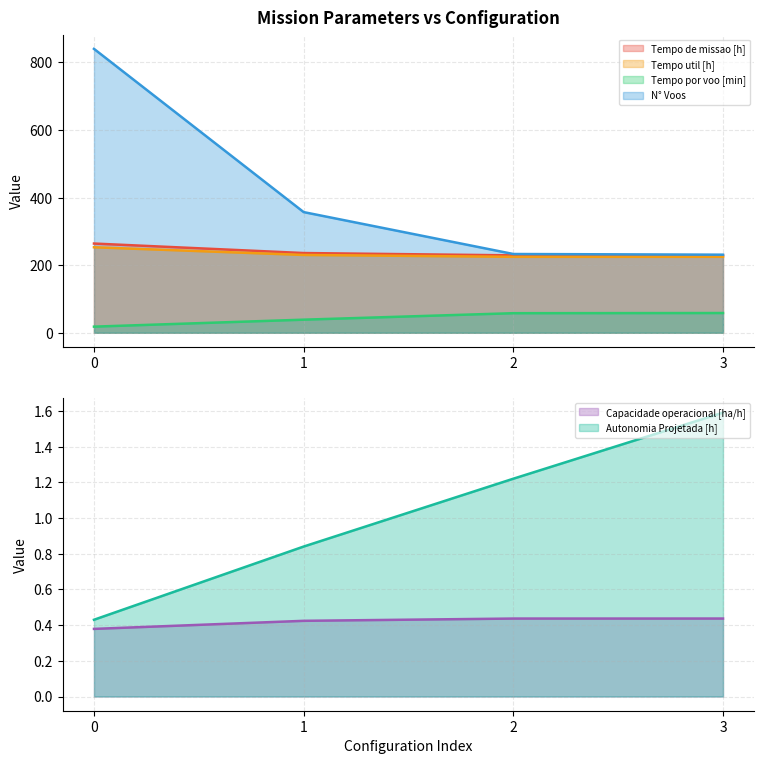

Which series has the largest total across all categories?

N° Voos